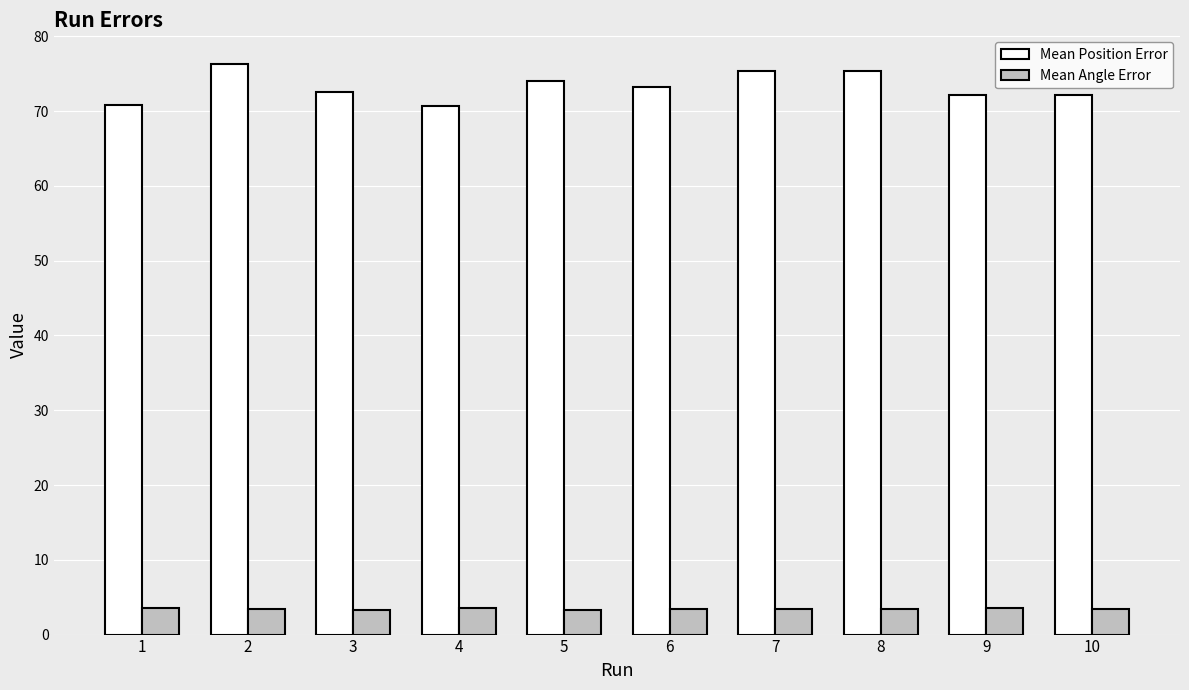

What is the difference between the maximum and second lowest values in the Mean Angle Error series?

0.2